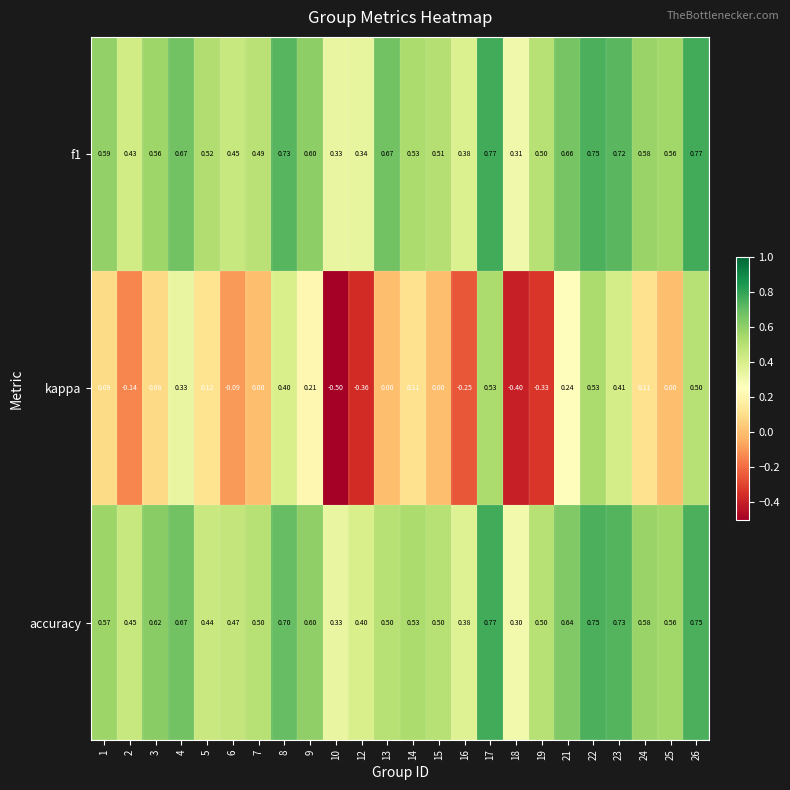

Which series has the widest spread of values?

kappa